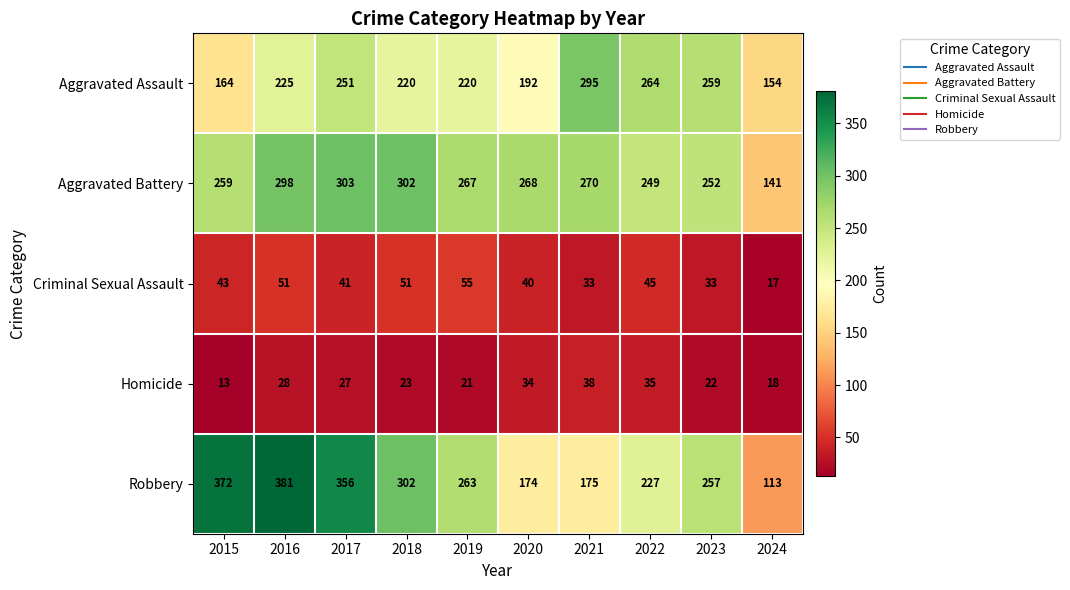

How many distinct data groups are displayed?

5